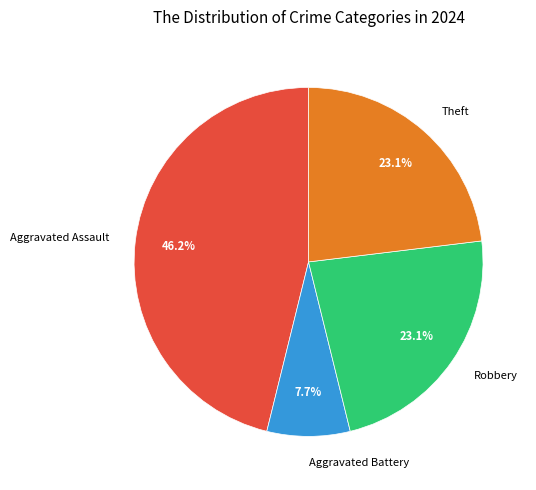

Approximately how many times larger is the value at Robbery compared to Aggravated Assault?

0.5